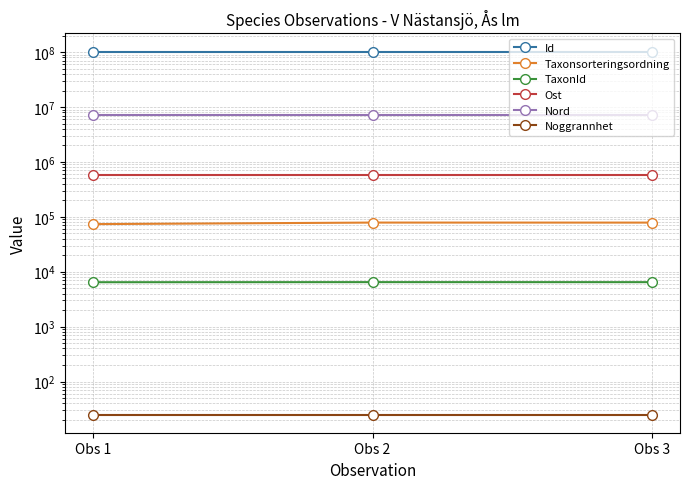

What is the smallest value displayed?

25.0